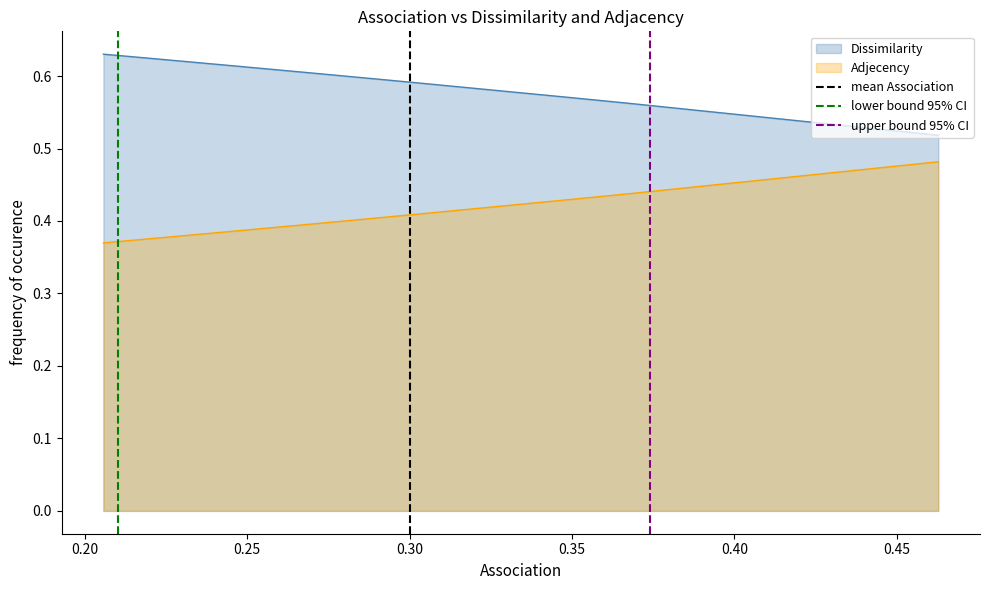

What is the value of the mean Association point at the 2nd from the left?

1